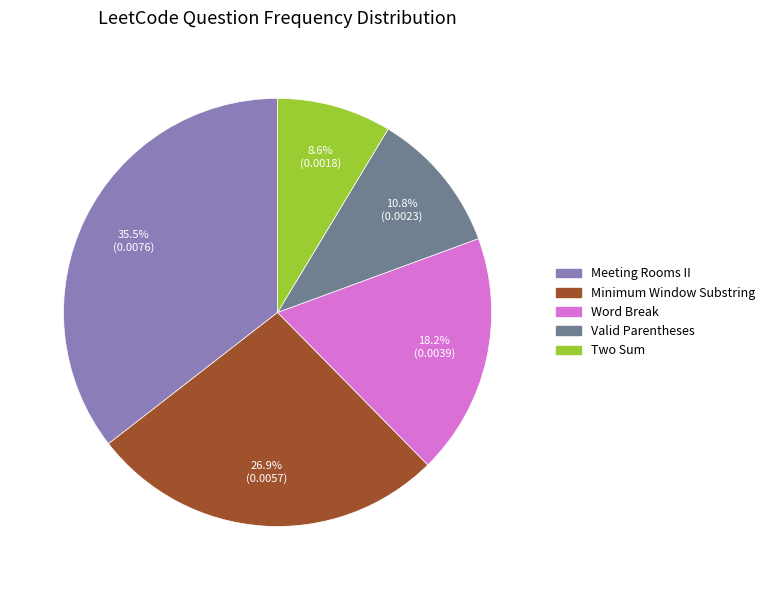

What portion of the pie excludes Valid Parentheses?

89.2%